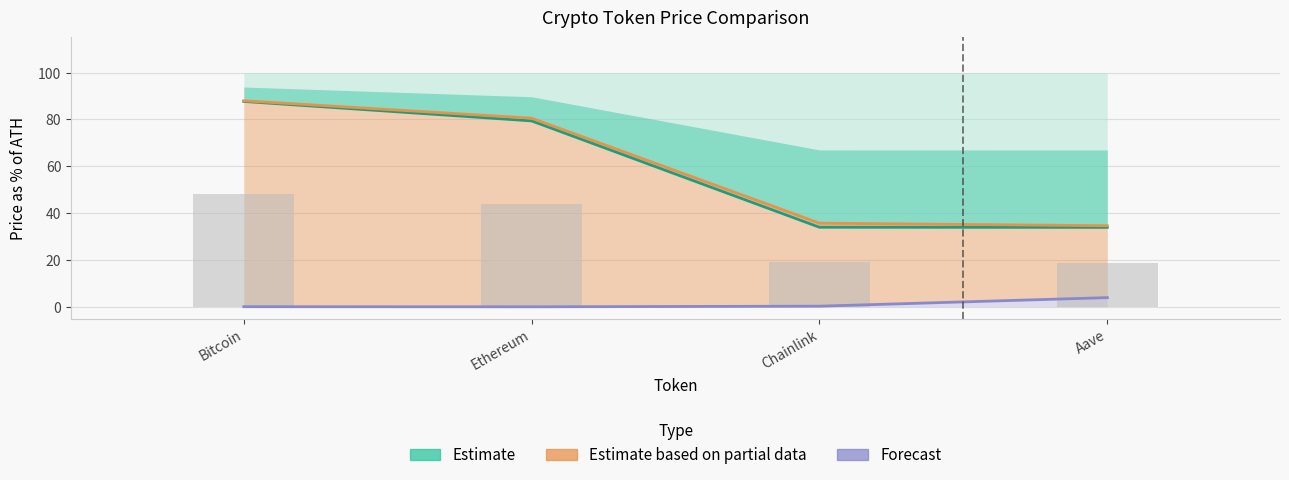

Reading left to right, transcribe all the data shown in this chart.

Estimate: Bitcoin=87.7	Ethereum=79.4	Chainlink=34.0	Aave=33.9
Estimate based on partial data: Bitcoin=88.0	Ethereum=80.5	Chainlink=35.7	Aave=34.6
Forecast: Bitcoin=0.1	Ethereum=0.0	Chainlink=0.3	Aave=3.9